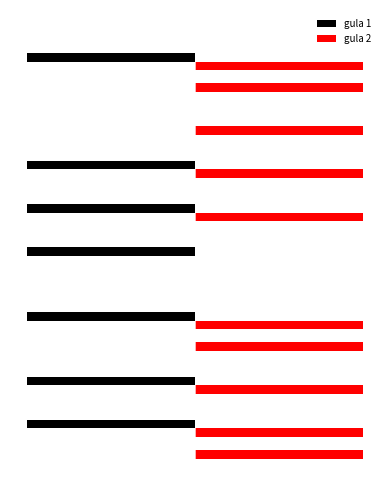

What are all the series names shown in the legend?

gula 1, gula 2